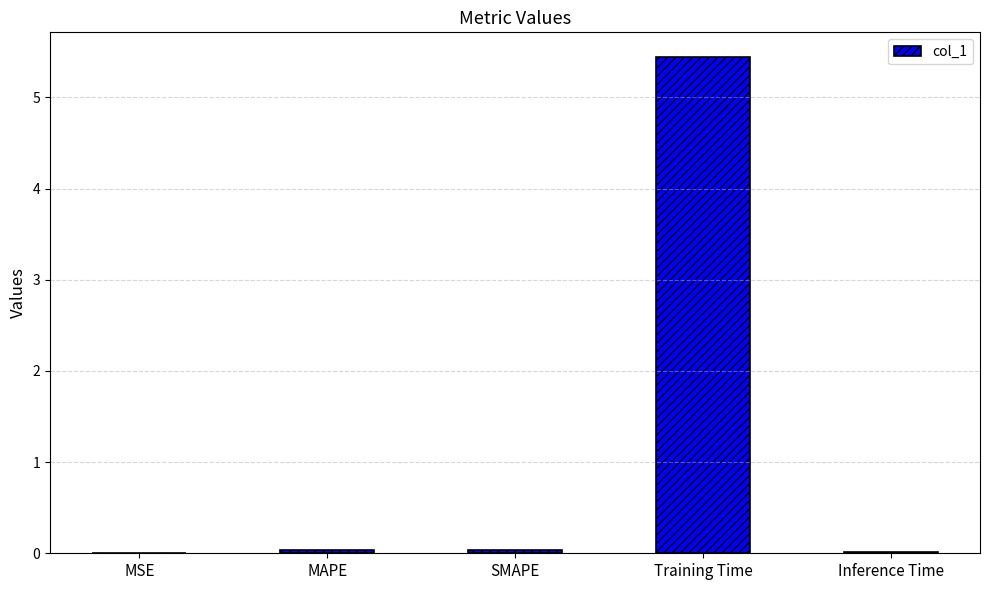

The value at SMAPE is 0.0. True or false?

True